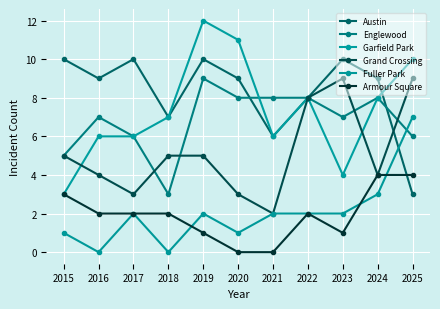

At which label does Fuller Park first exceed 2?

2024